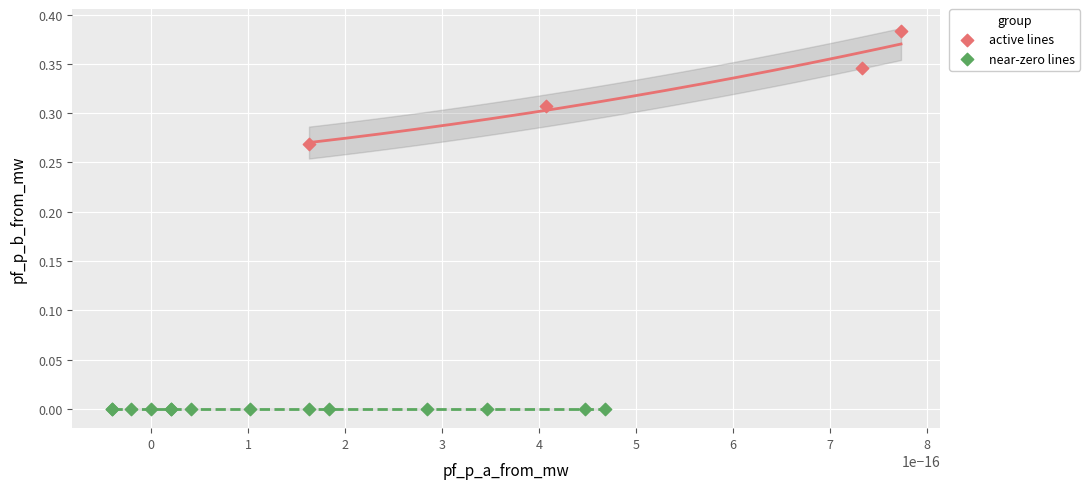

Which series reaches the minimum Y coordinate?

near-zero lines